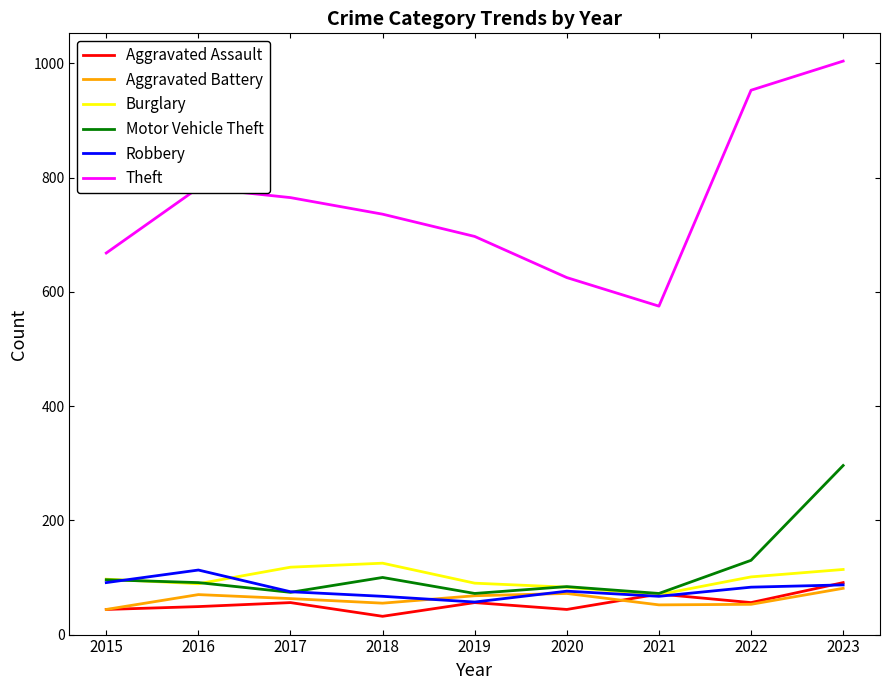

Count the number of categories in the chart.

9